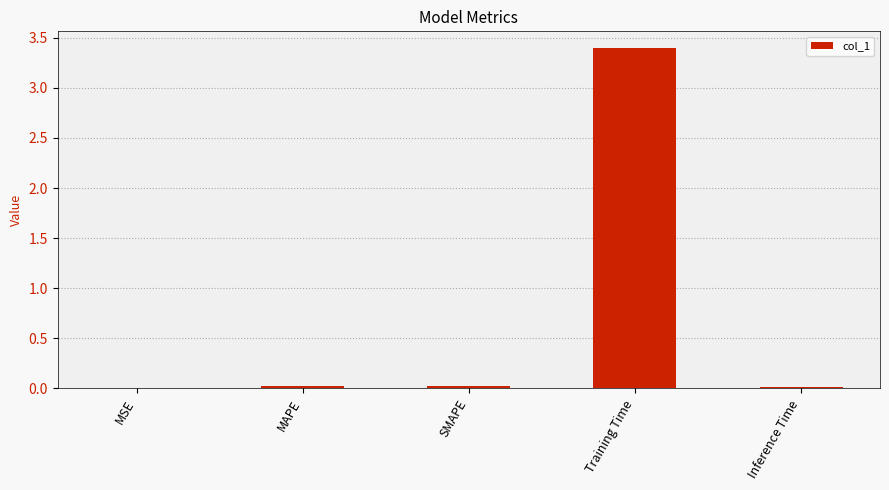

At which category does the chart reach its peak across all series?

Training Time